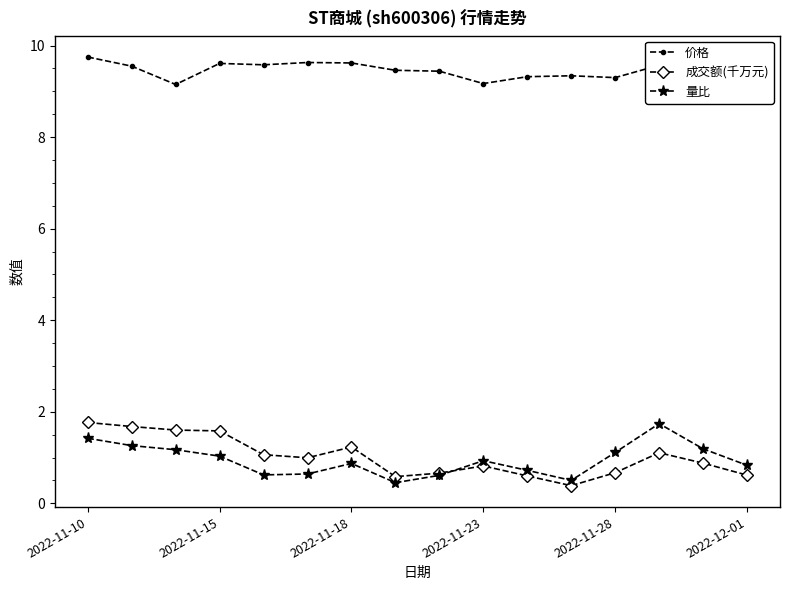

What is the difference between the maximum and minimum values in the 成交额(千万元) series?

1.4